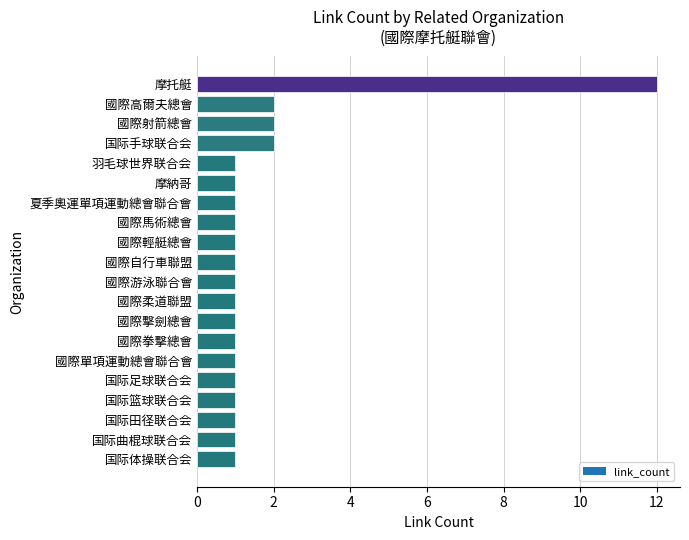

Read the value at 國際單項運動總會聯合會.

1